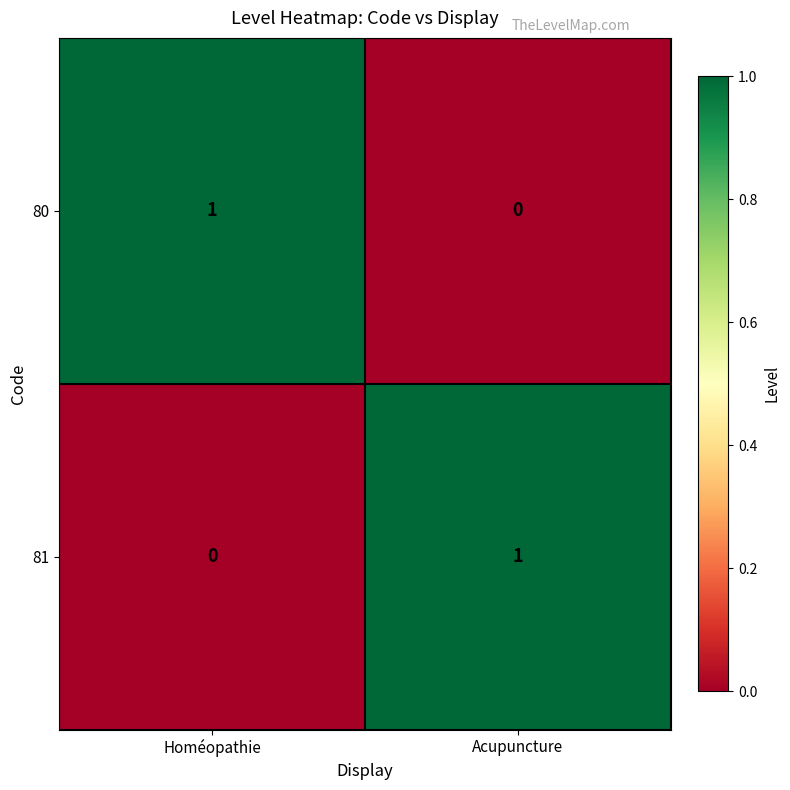

What is the total value across all series at Acupuncture?

1